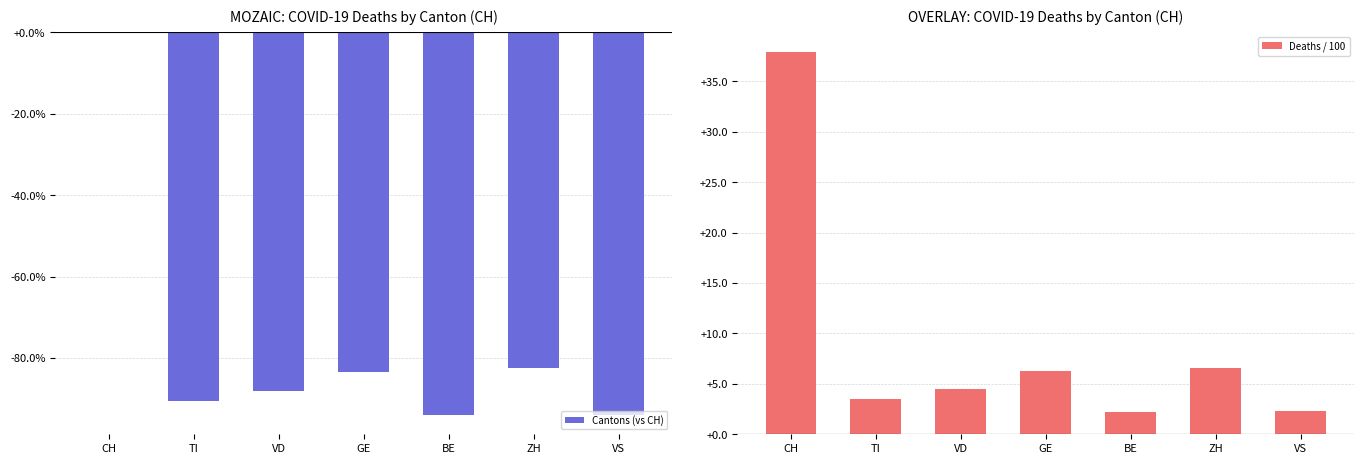

List the series in order of their overall mean, highest first.

Deaths / 100, Cantons (vs CH)